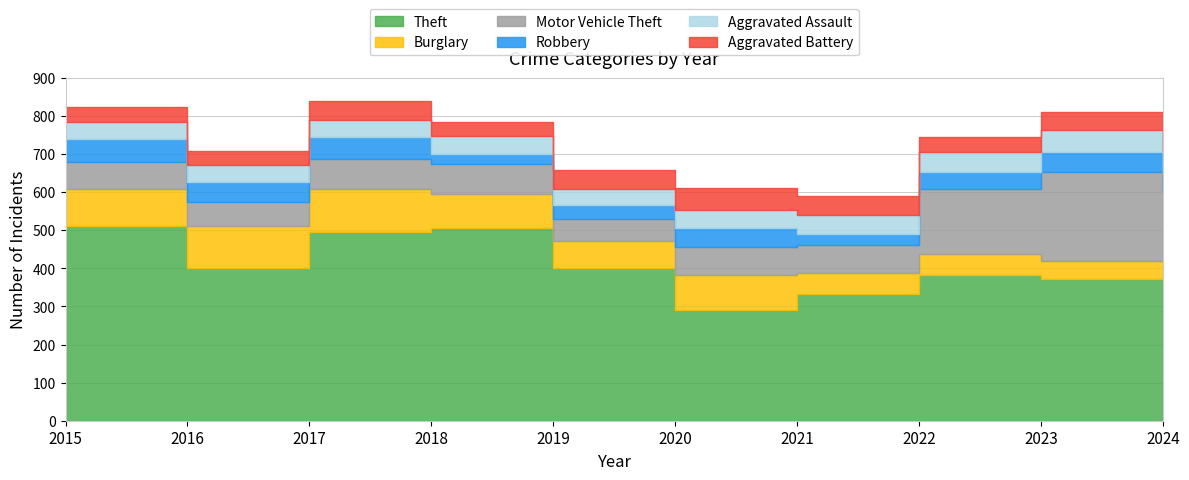

True or false: Motor Vehicle Theft has more than 1 interior local peaks.

True